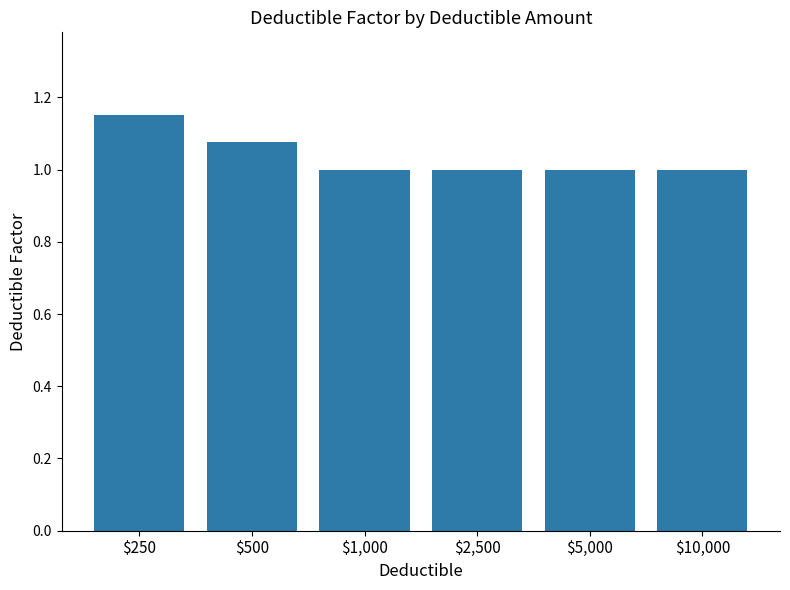

What is the approximate value at $5,000?

1.0